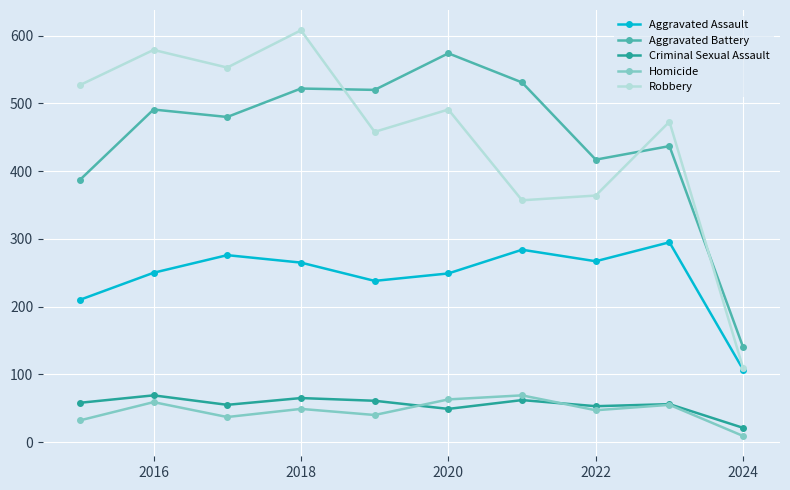

What is the difference between the maximum and minimum values in the Aggravated Assault series?

188